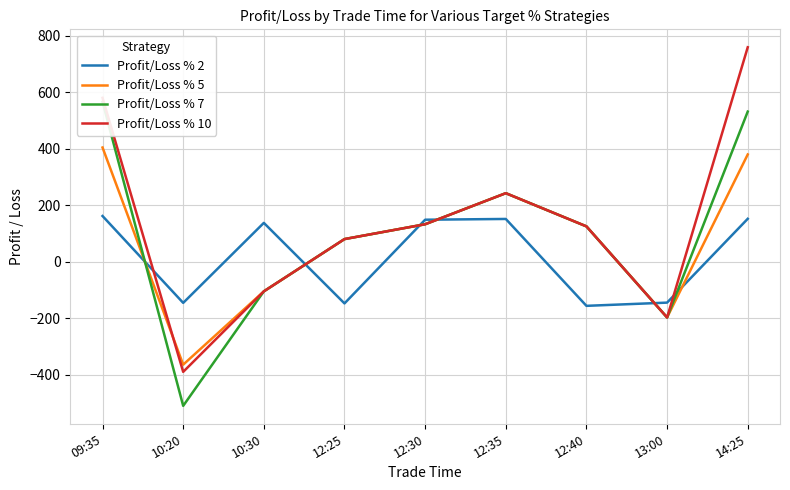

Which series has the largest total across all categories?

Profit/Loss % 10